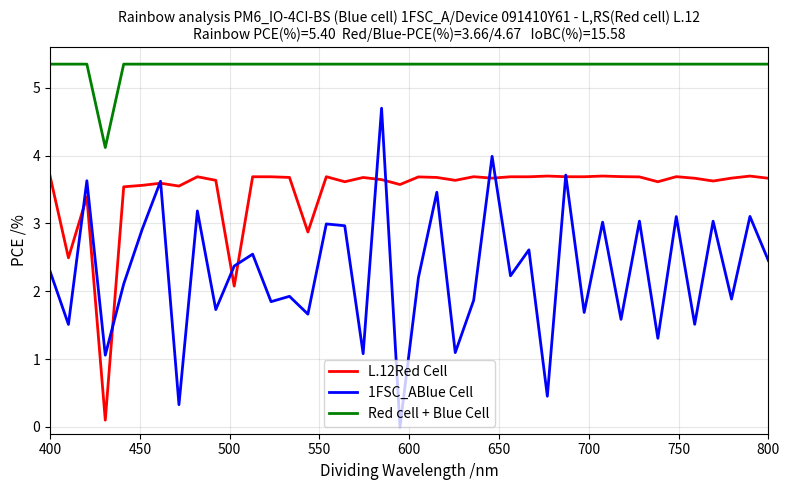

Which series has the widest spread of values?

1FSC_ABlue Cell